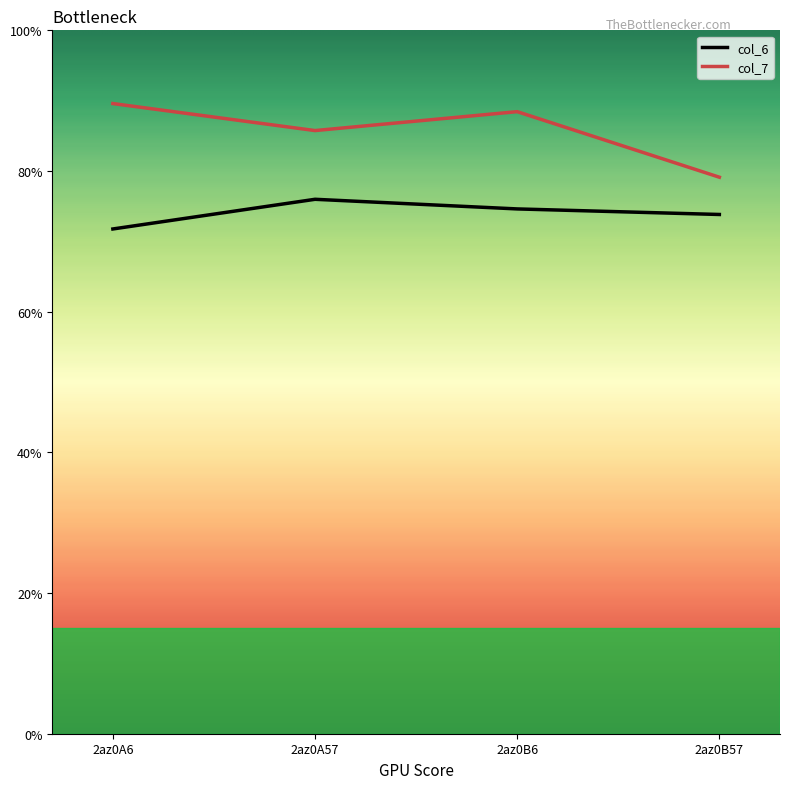

Which category has the highest value in the col_6 series?

2az0A57